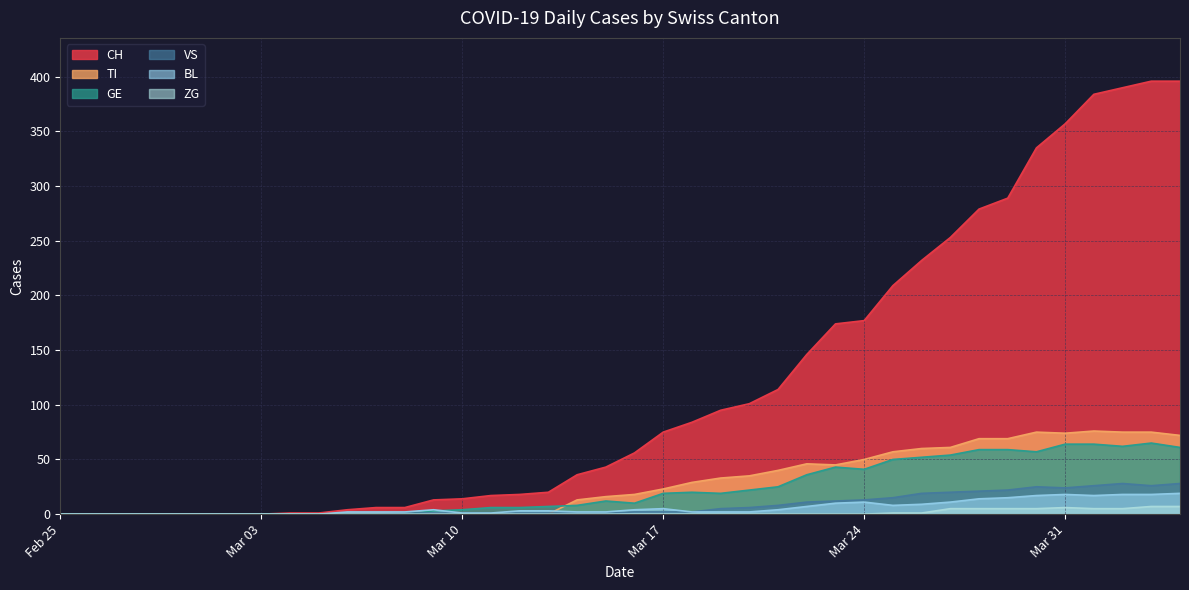

What is the maximum value shown in the chart?

396